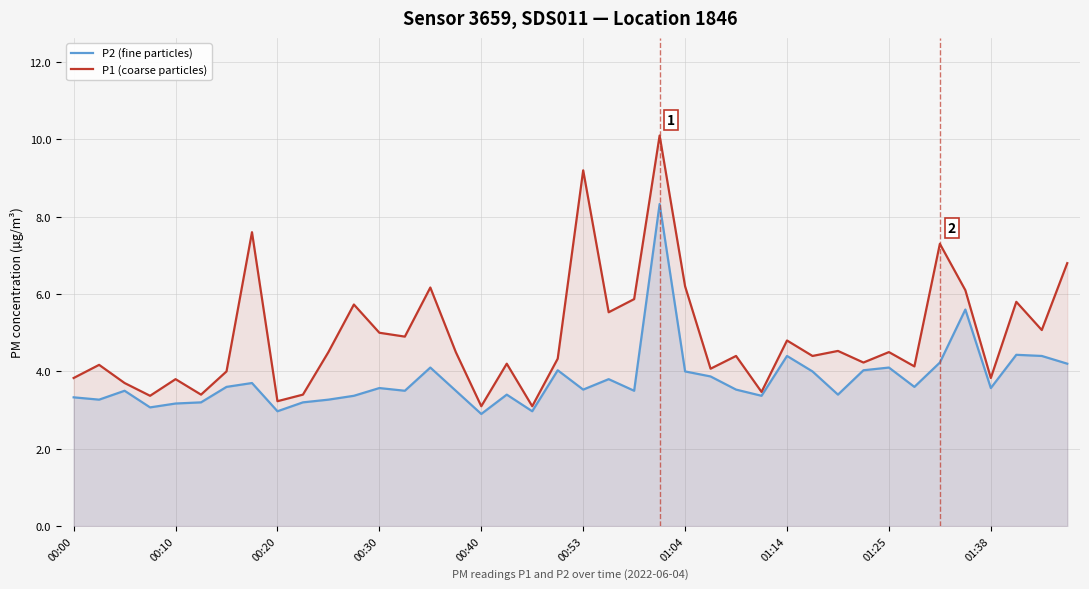

True or false: P1 (coarse particles) and P2 (fine particles) cross at least once.

False